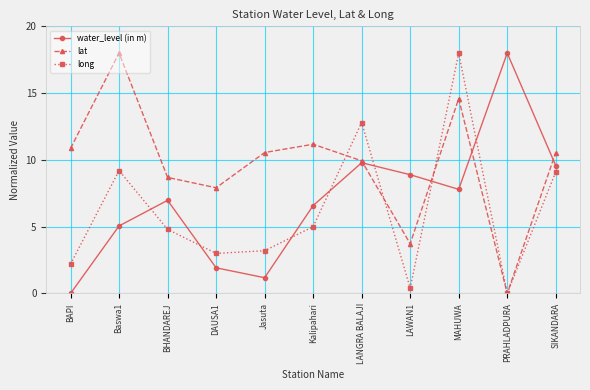

How many interior local peaks does the water_level (in m) series have?

3